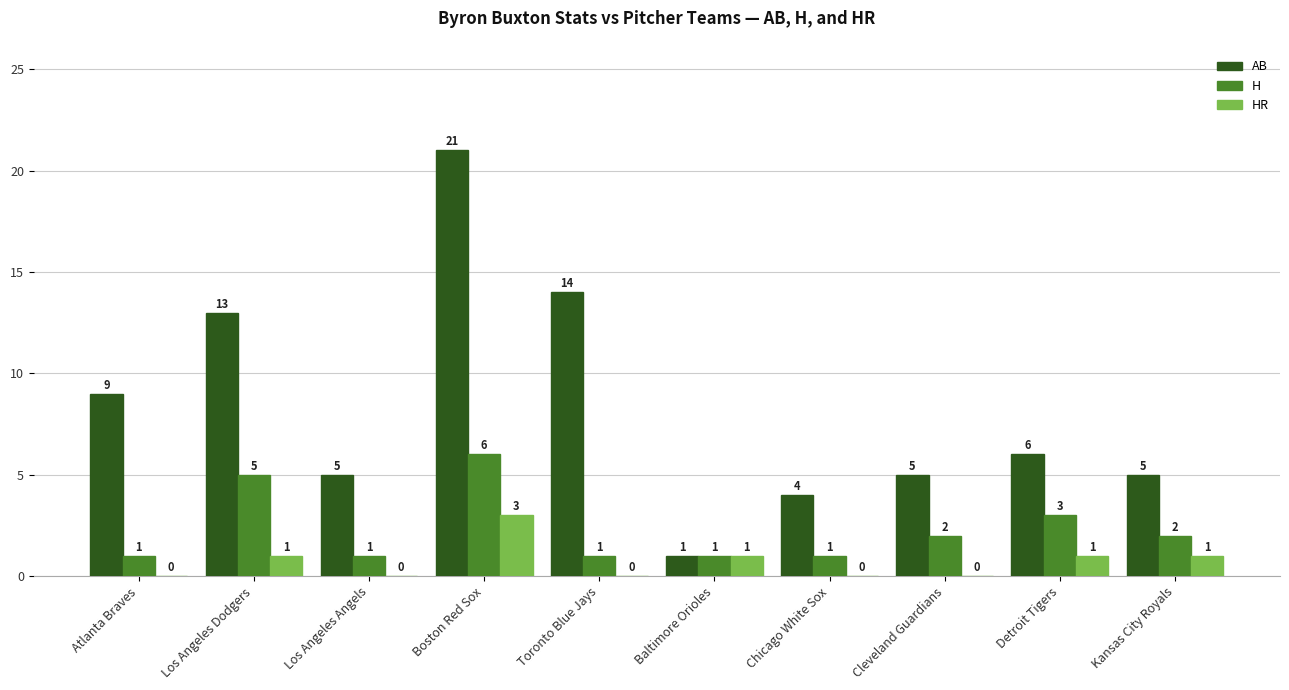

Between Atlanta Braves and Boston Red Sox, which series saw the biggest shift?

AB